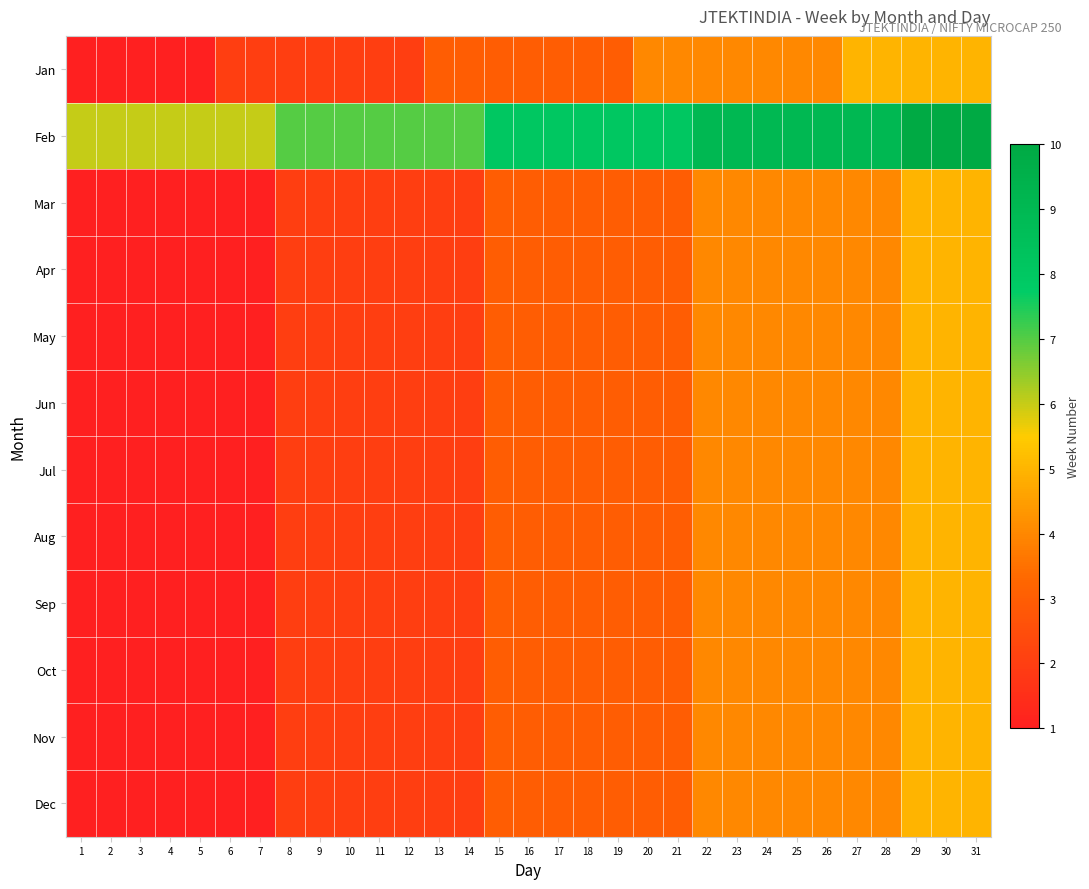

What is the minimum value shown in the chart?

1